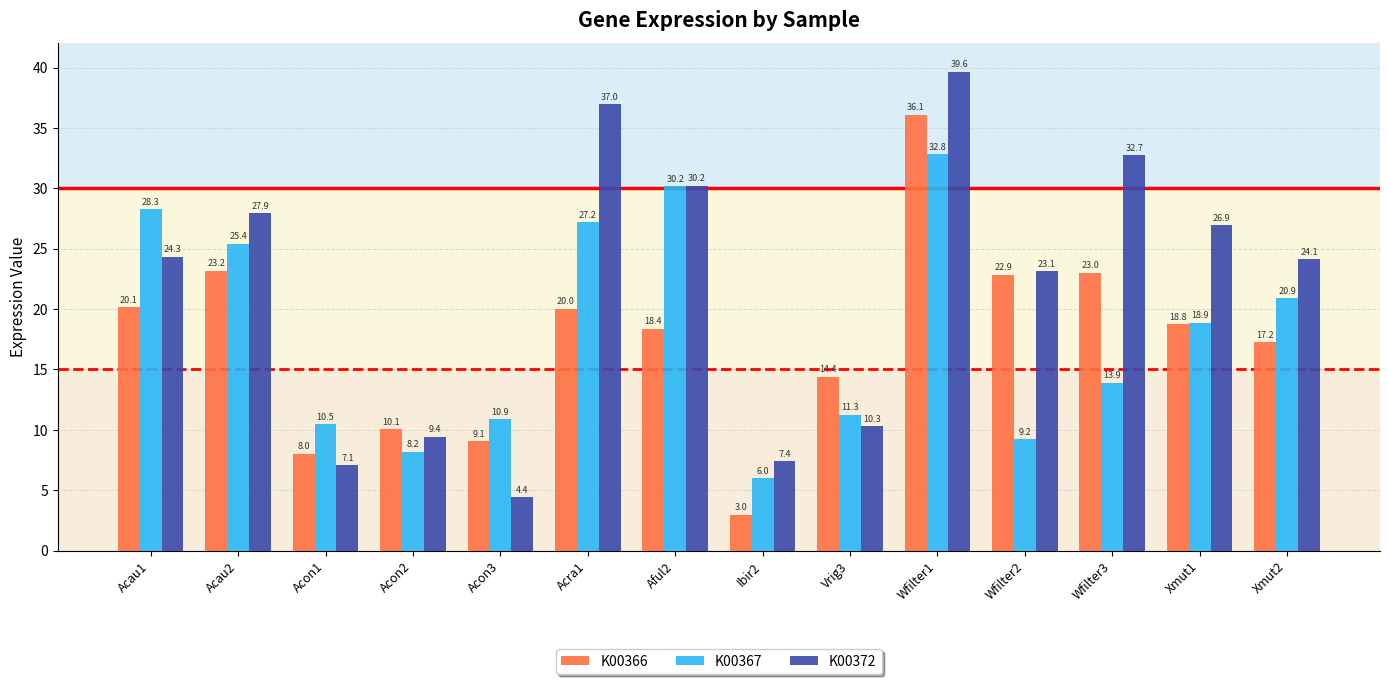

True or false: K00366 has a value of 32.2 at Wfilter3.

False